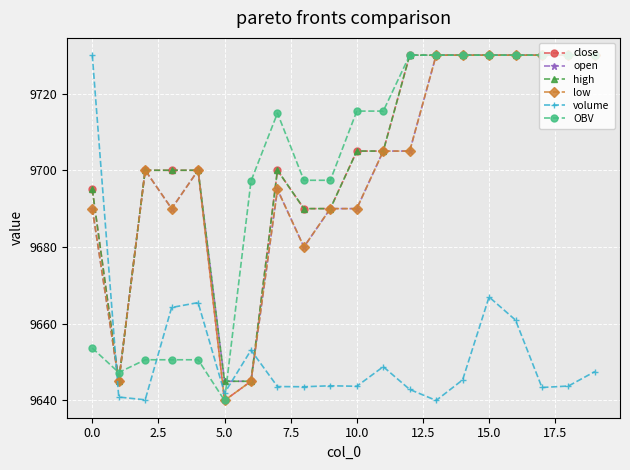

What is the average value of the high series?

9703.0